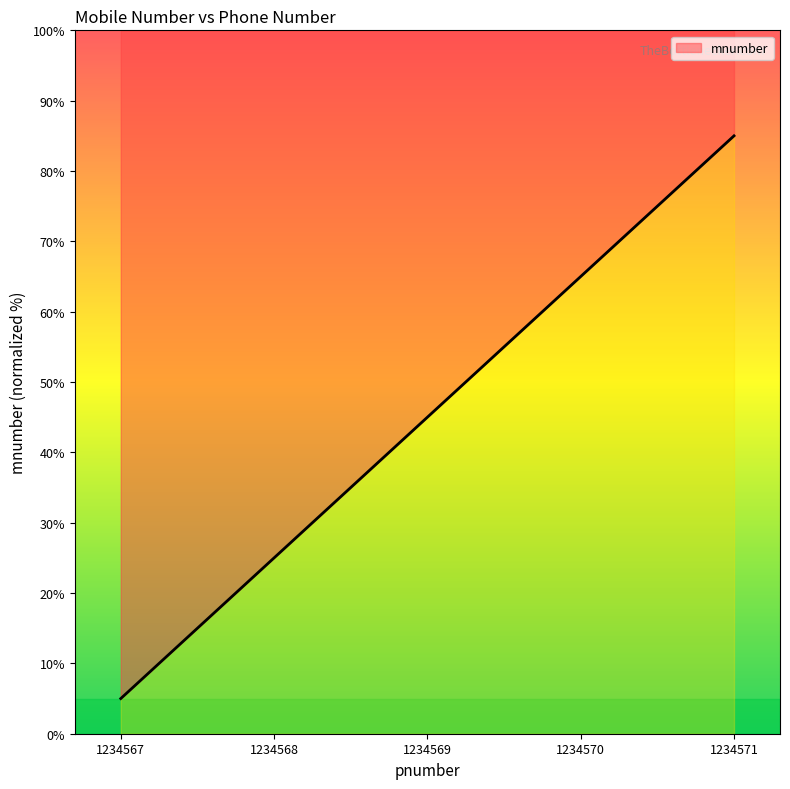

True or false: the data shows 106 at 1234570.

False